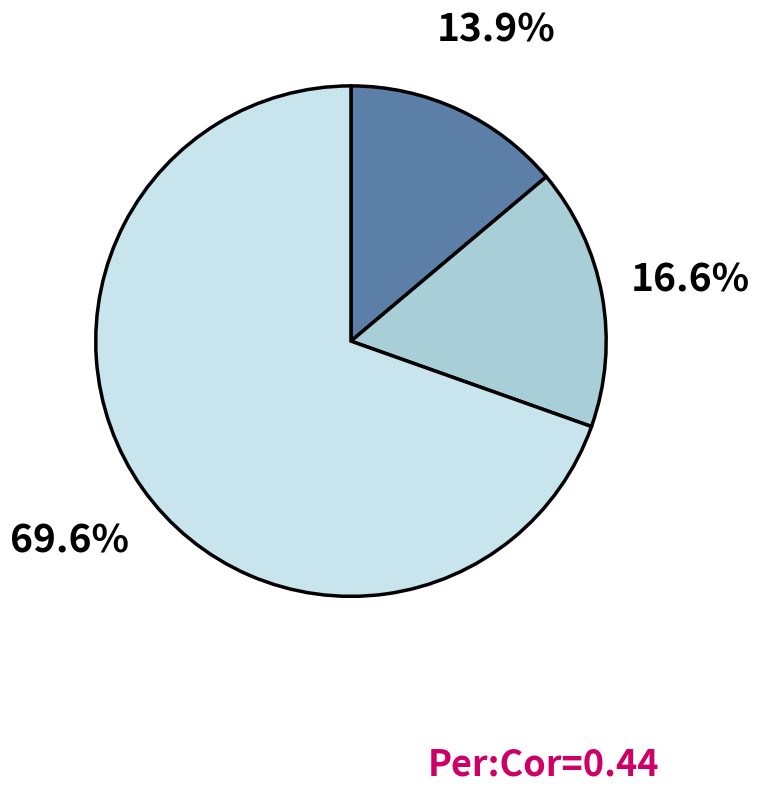

Does any single category account for the majority?

Yes